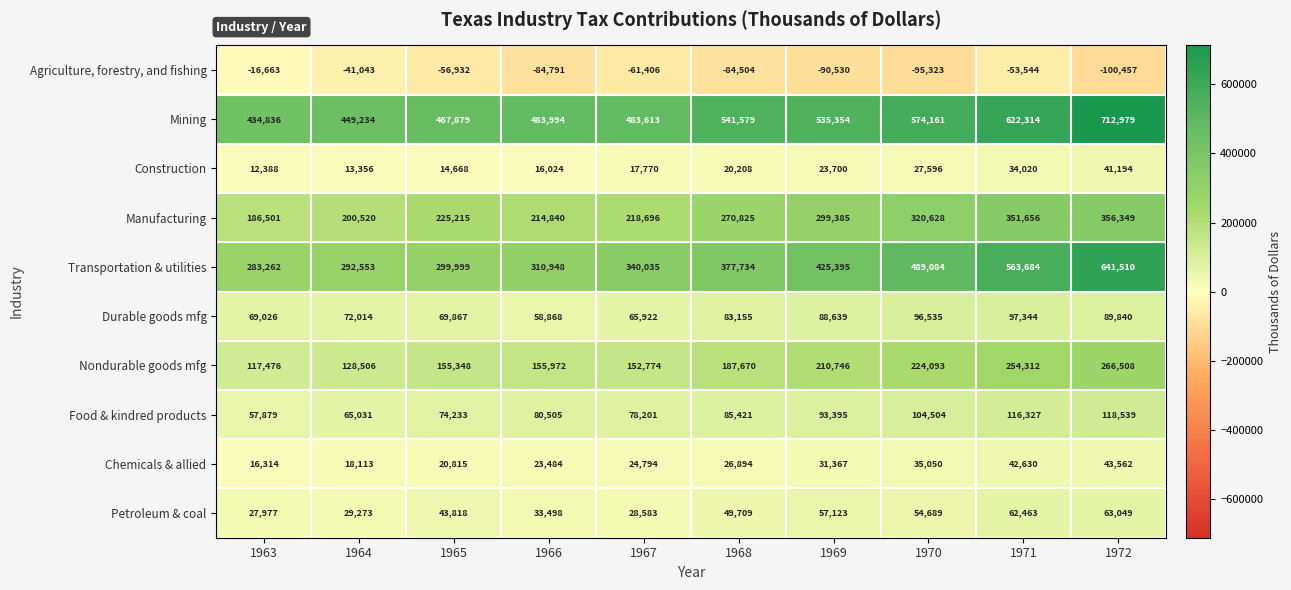

Which series has the largest range (max minus min)?

Transportation & utilities